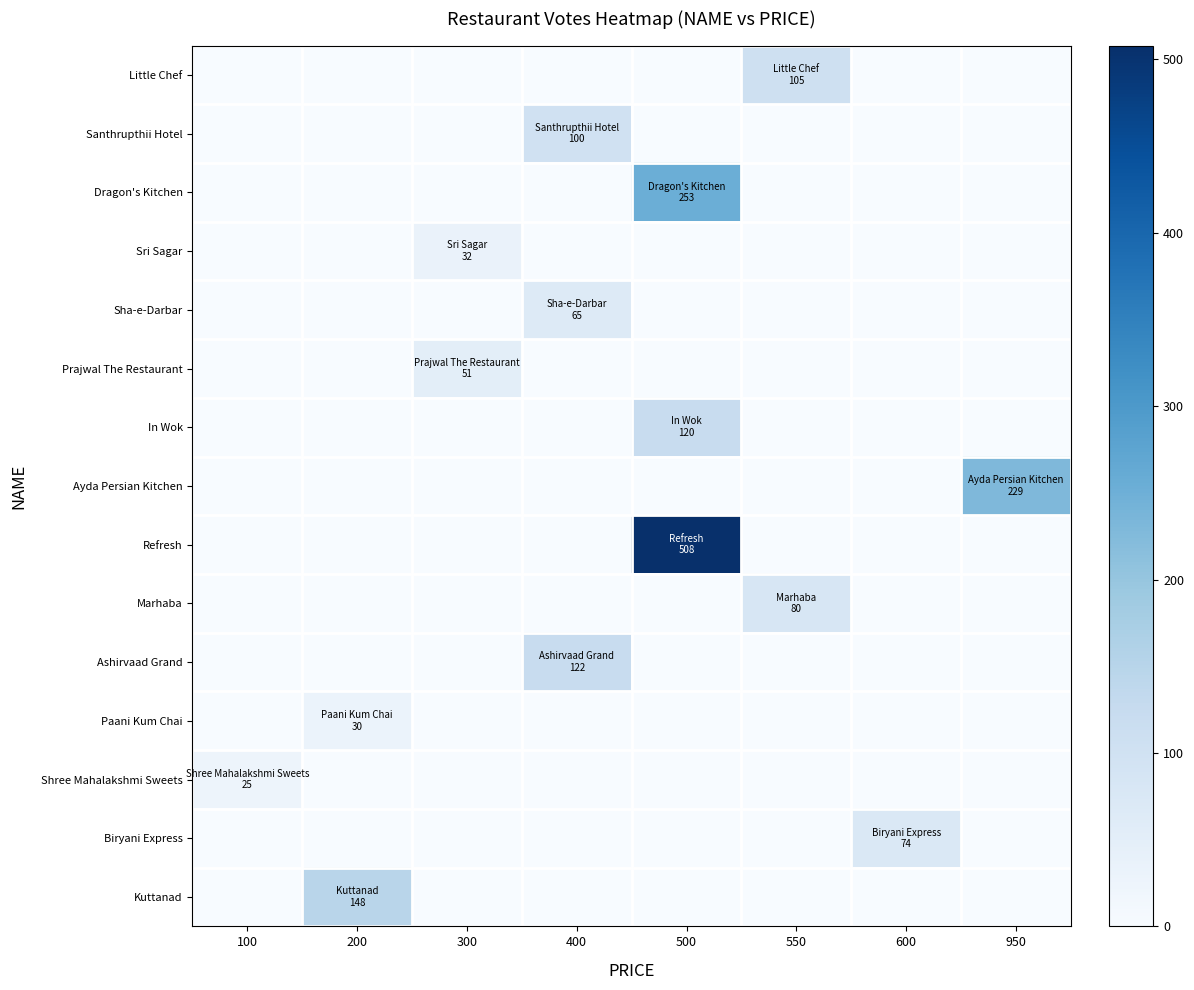

At which category does the chart reach its minimum across all series?

100